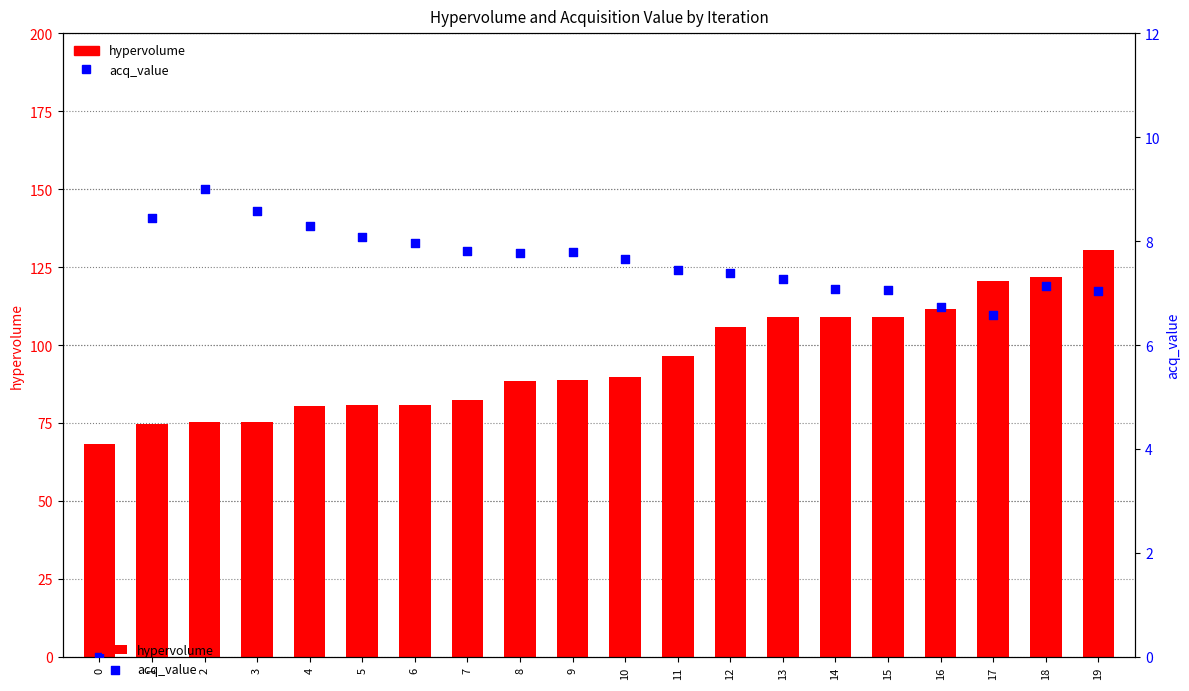

At how many categories does at least one series exceed 61?

20